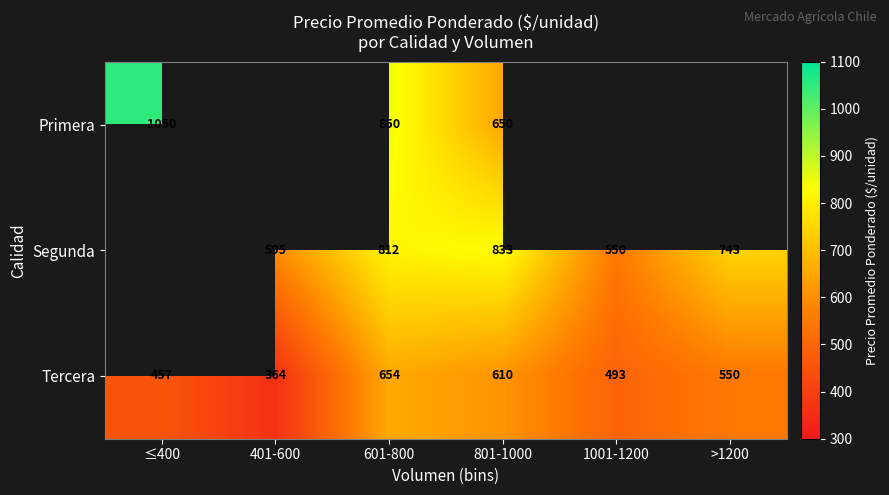

What is the difference between the highest and lowest values at 801-1000?

223